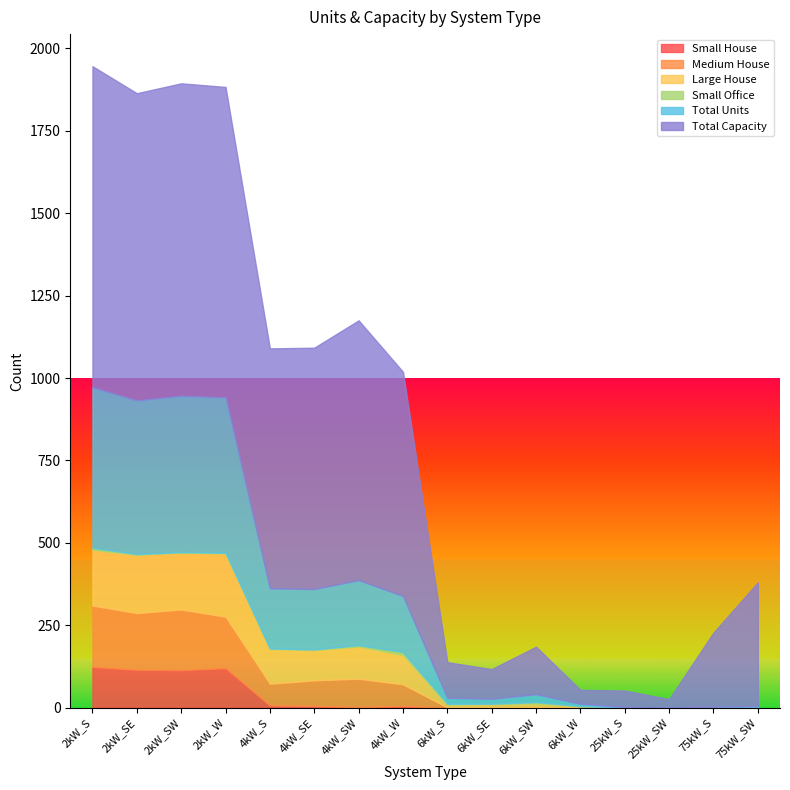

Does the chart have visible grid lines?

No